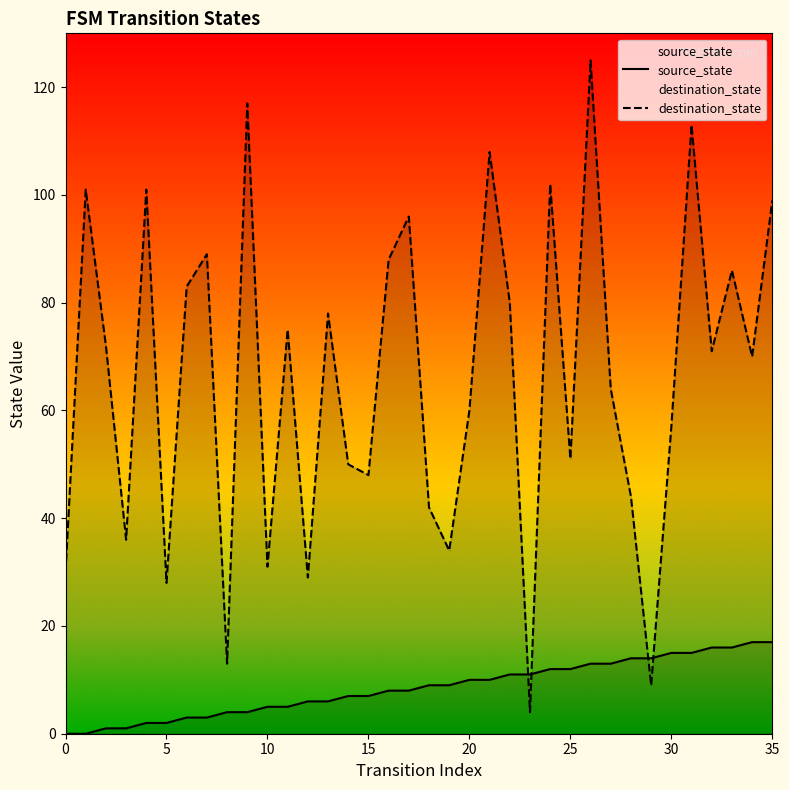

How many values in the destination_state series exceed 71?

17